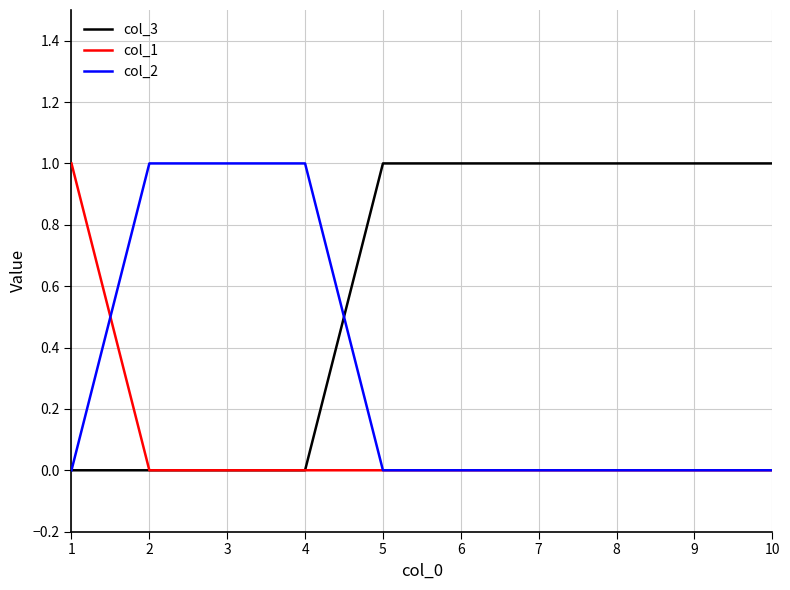

Read the col_3 value at 9.

1